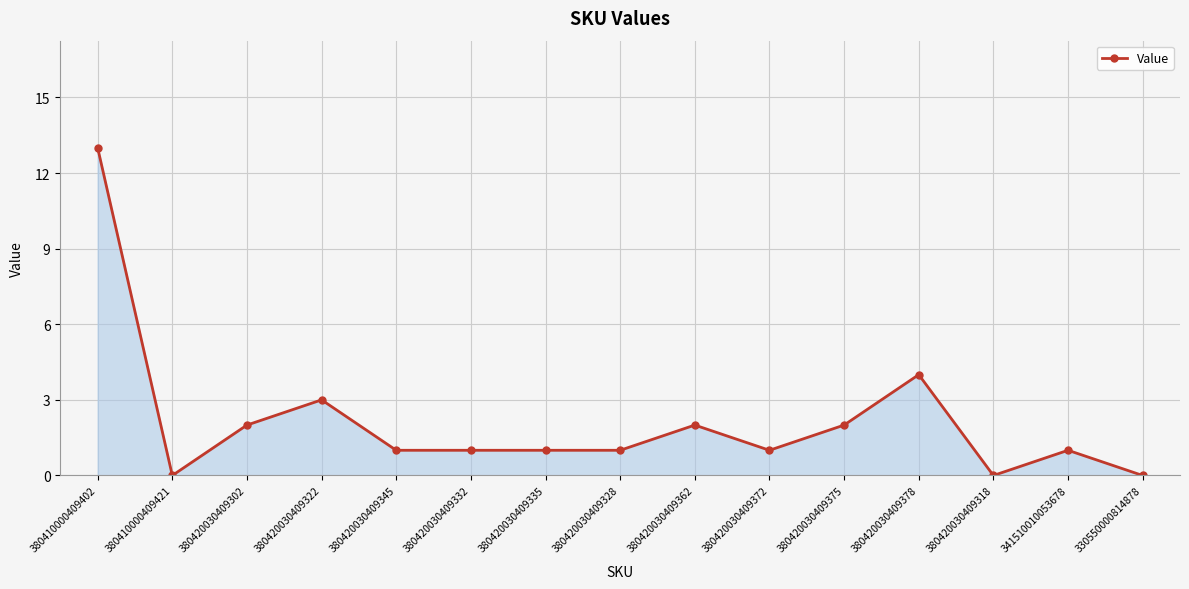

Reading left to right, transcribe all the data shown in this chart.

380410000409402=13	380410000409421=0	380420030409302=2	380420030409322=3	380420030409345=1	380420030409332=1	380420030409335=1	380420030409328=1	380420030409362=2	380420030409372=1	380420030409375=2	380420030409378=4	380420030409318=0	341510010053678=1	330550000814878=0